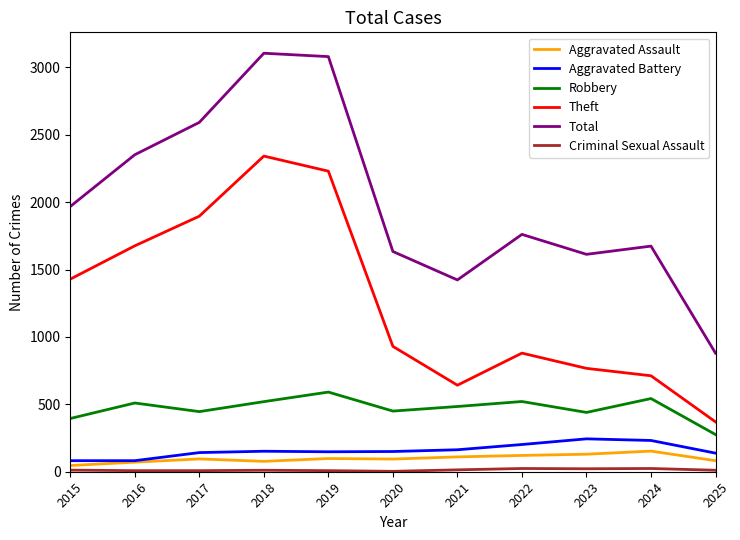

In Aggravated Assault, how many points are higher than both neighbors (excluding endpoints)?

3